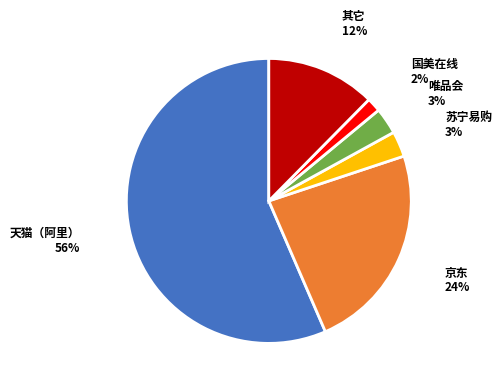

To the nearest percent, what is the average slice percentage?

17%